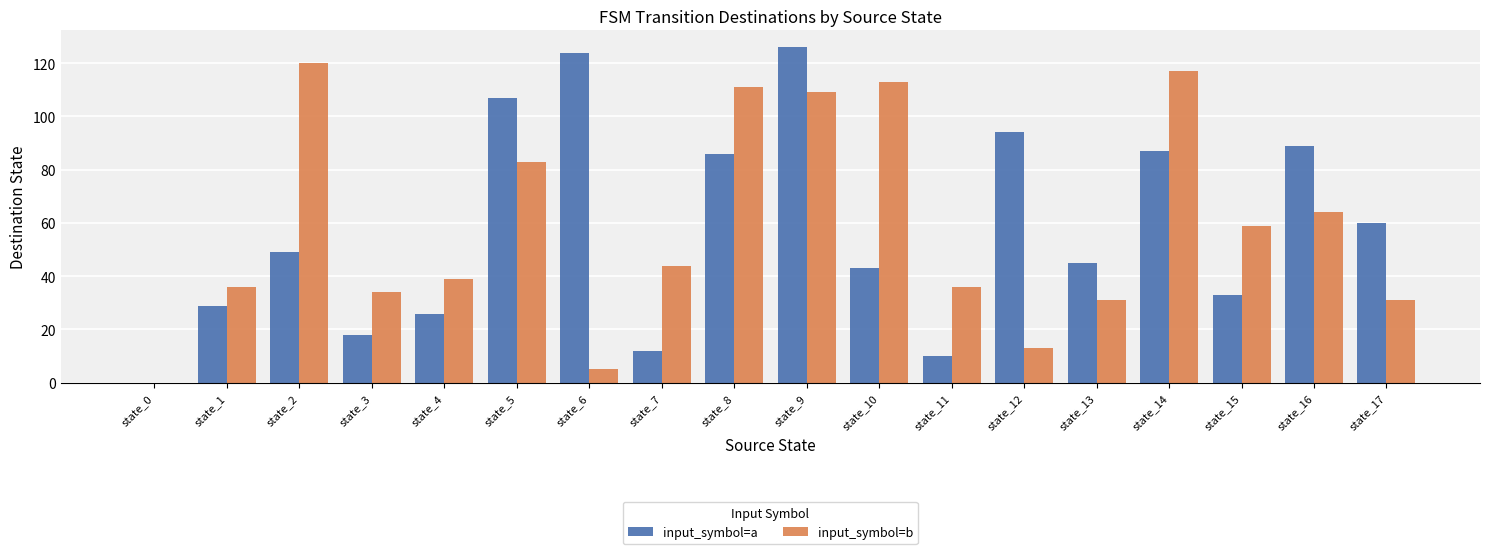

What are all the series names shown in the legend?

input_symbol=a, input_symbol=b